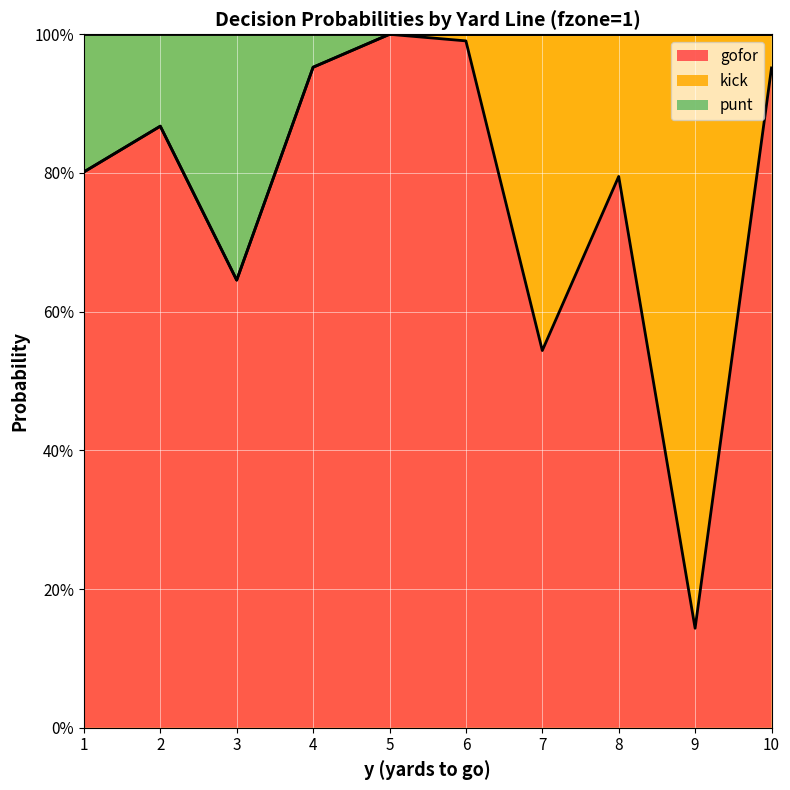

True or false: punt and gofor cross at least once.

False